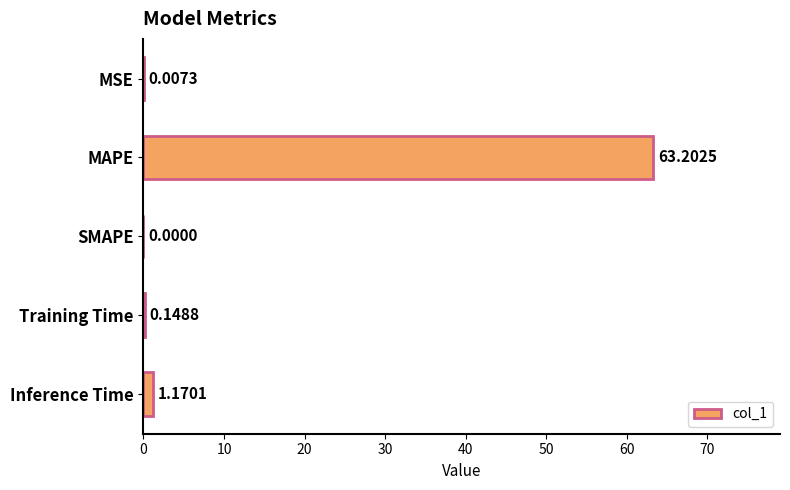

What is the sum of all values?

64.5